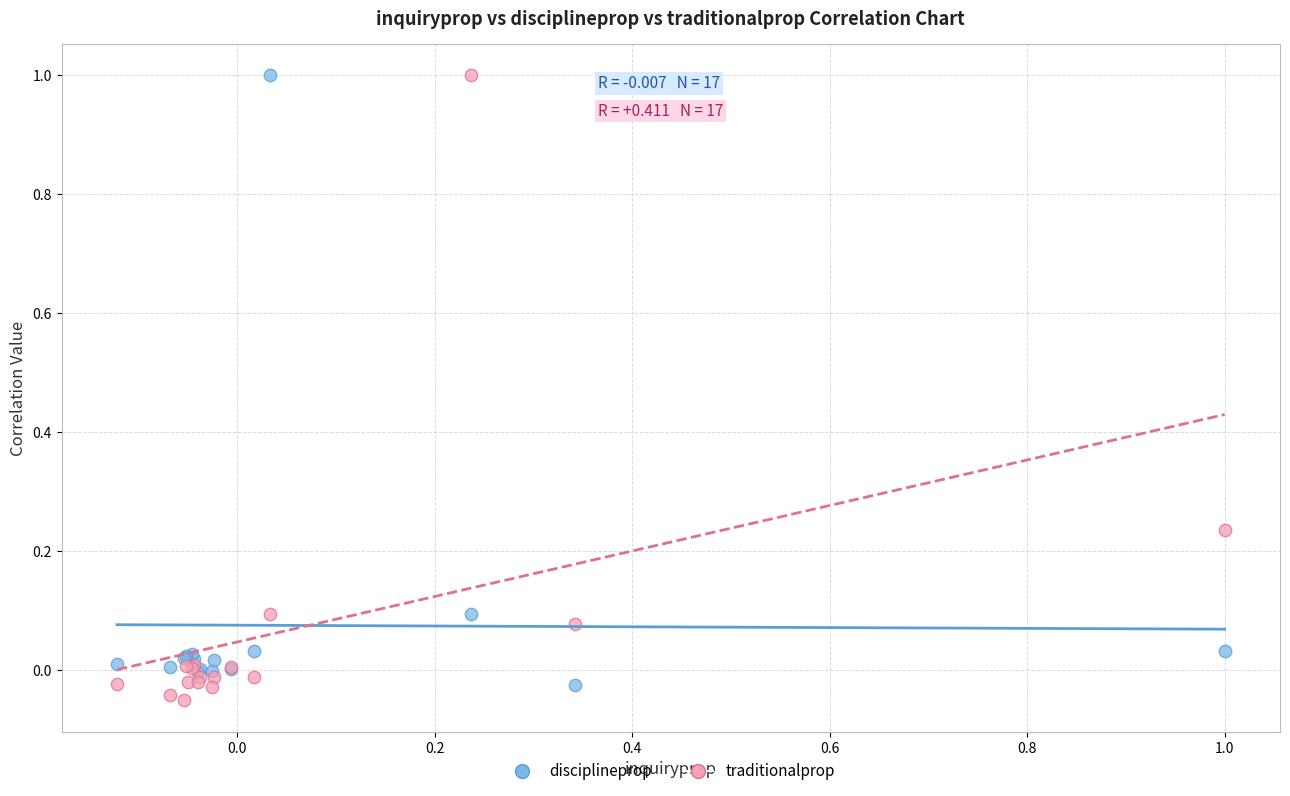

Which series has the largest Y range (max minus min)?

traditionalprop